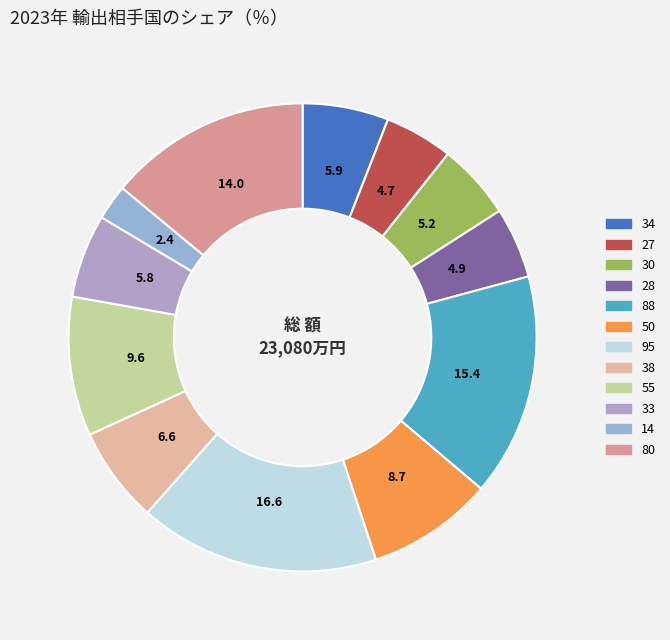

Which slice is the smallest?

14